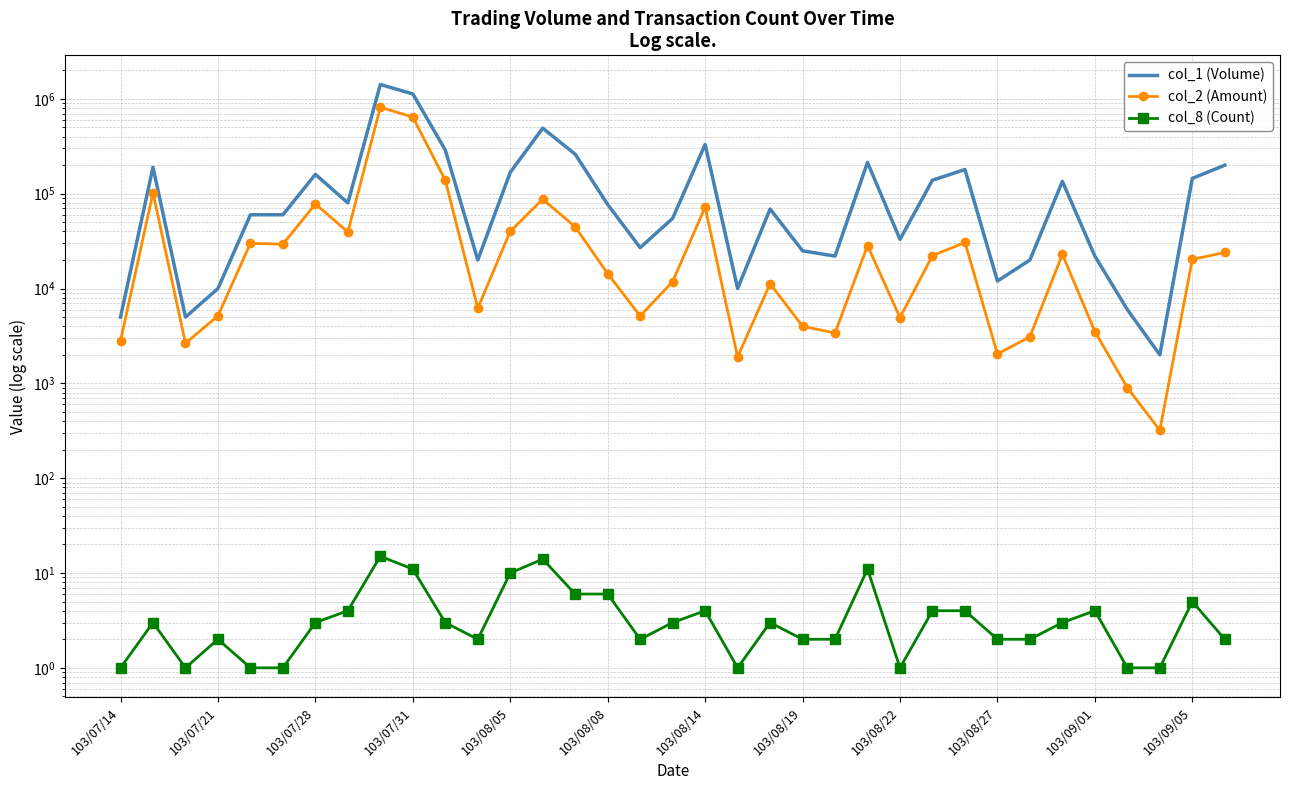

Between 103/08/22 and 28, which is larger?

103/08/22